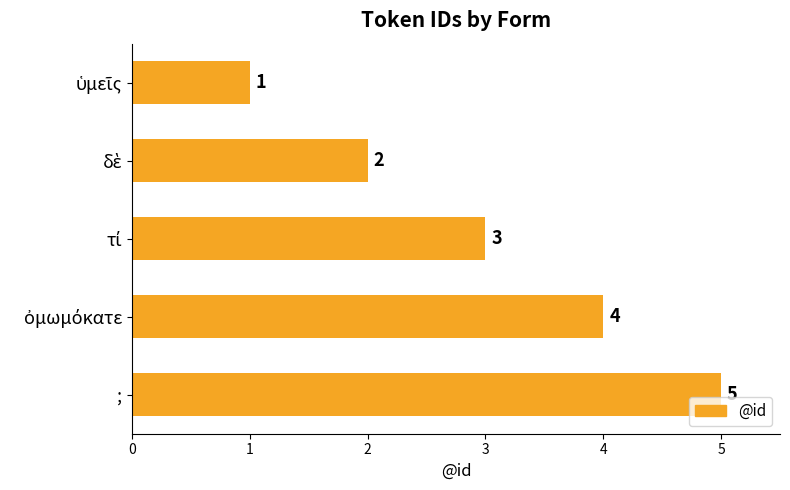

Count the values in the range 2 to 4.

3